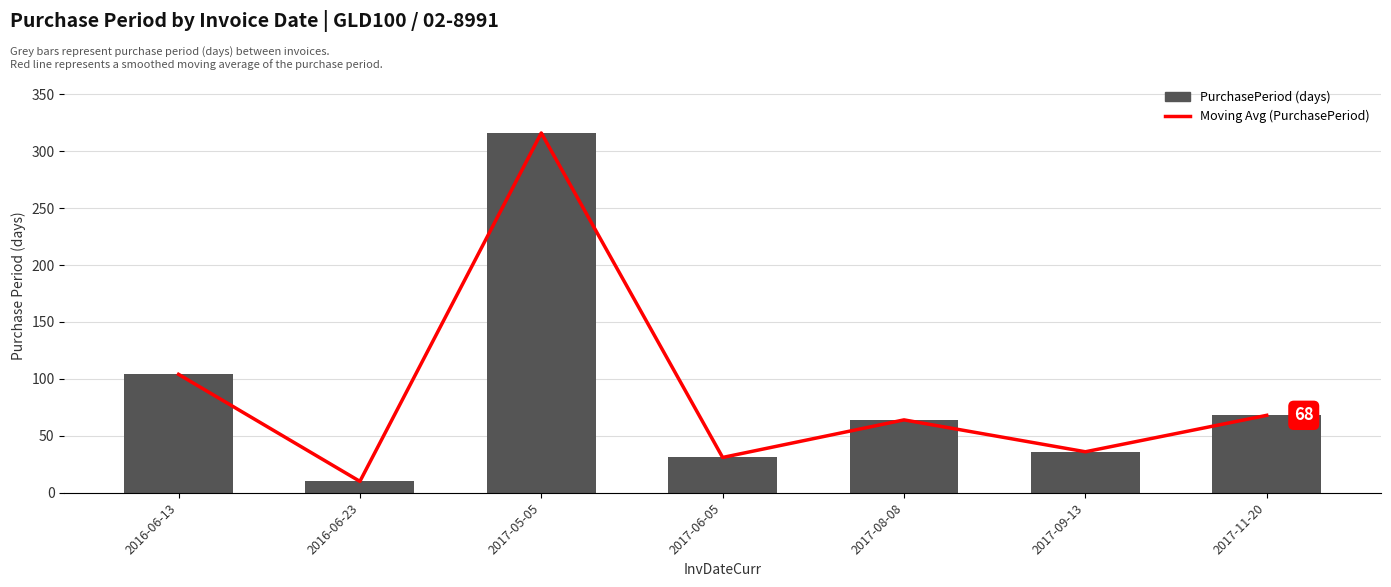

How many groups of bars are there?

7